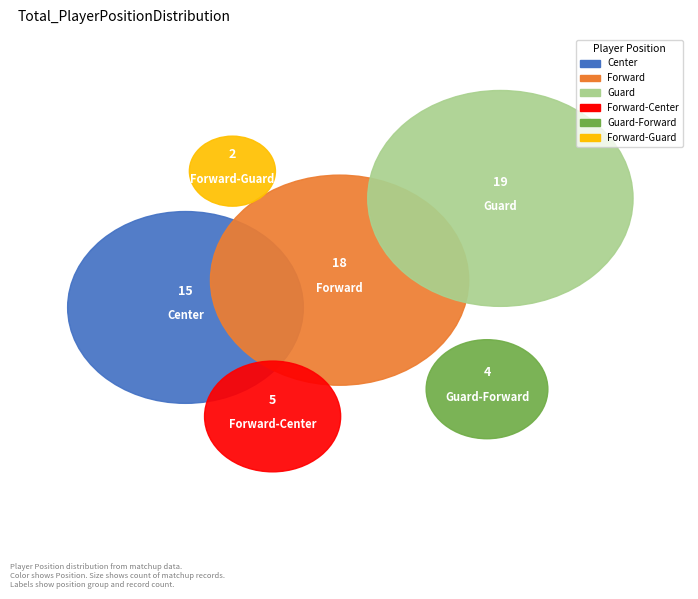

What percentage is the Center slice, to the nearest percent?

24%